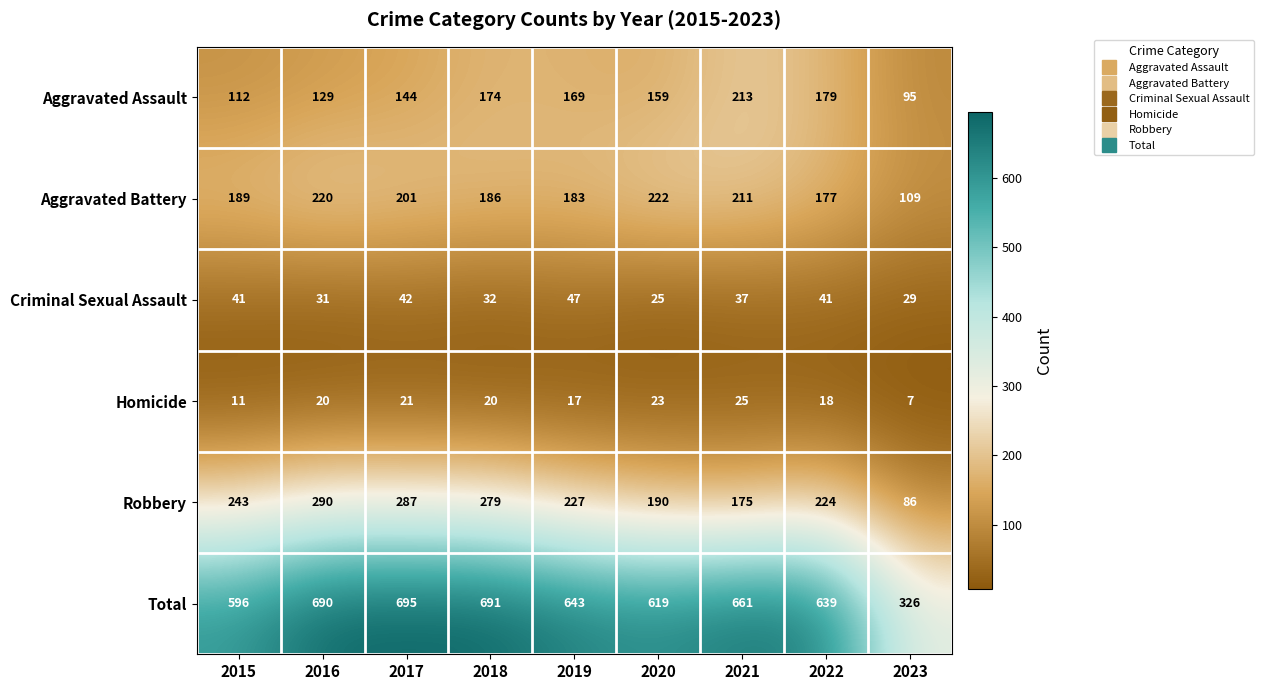

How many data points in Homicide are less than 20?

4